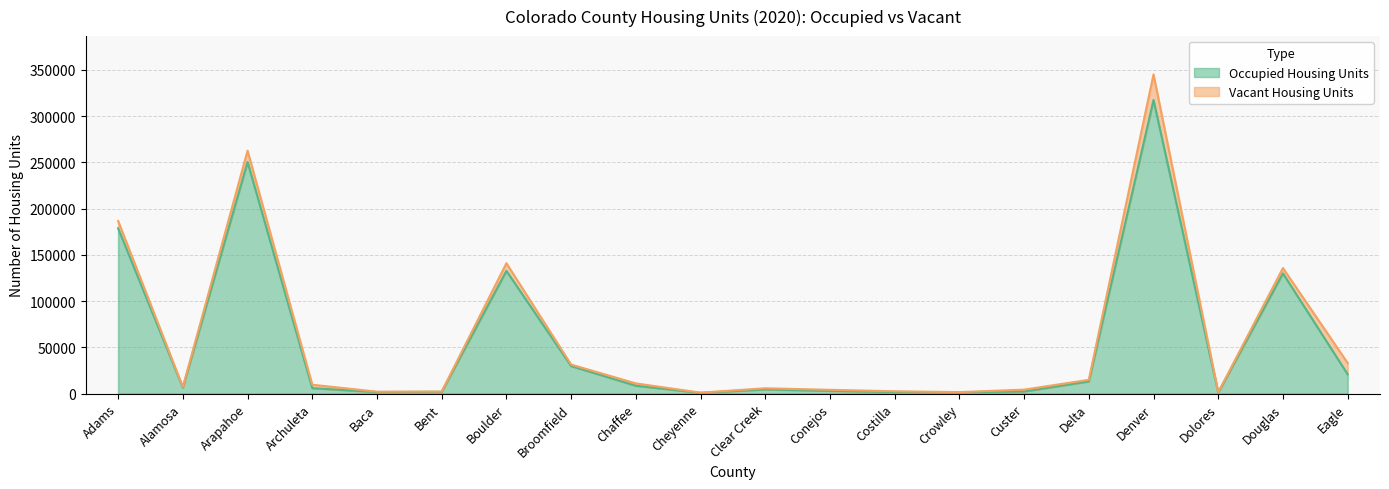

At which label is the value closest to 159035?

Adams